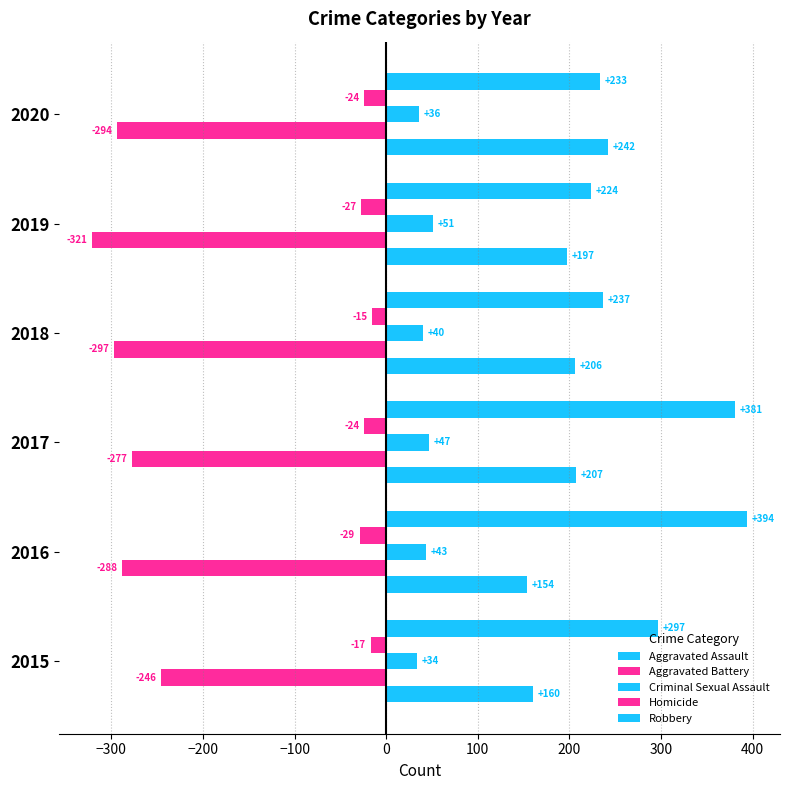

What is the difference between the maximum and second lowest values in the Aggravated Assault series?

82